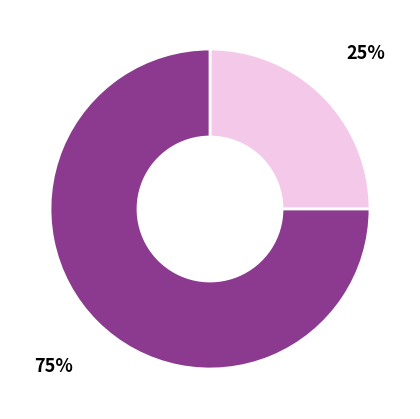

Does any single category account for the majority?

Yes